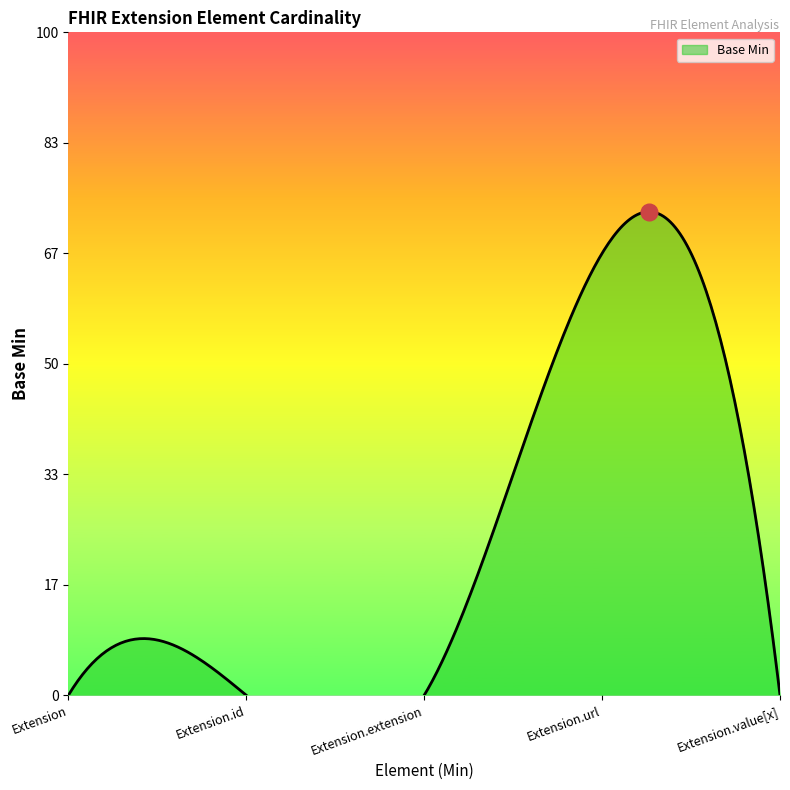

Reading left to right, what are all the values shown in this chart?

Extension=0	Extension.id=0	Extension.extension=0	Extension.url=1	Extension.value[x]=0